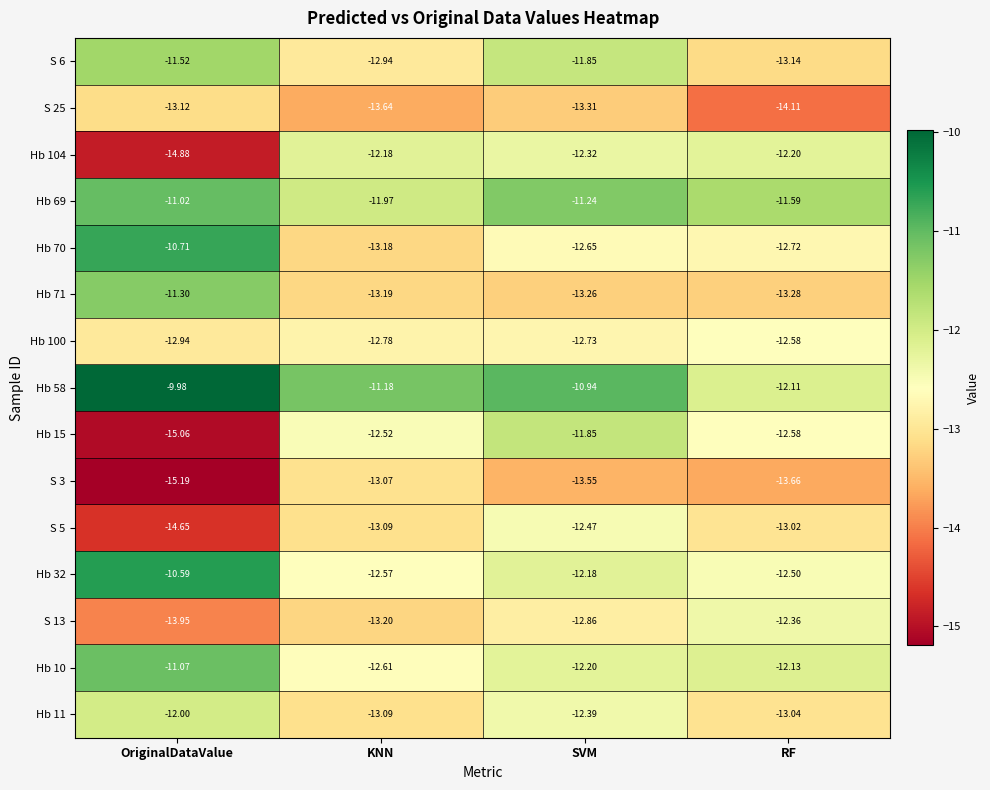

At which category is the sum across all series the highest?

SVM